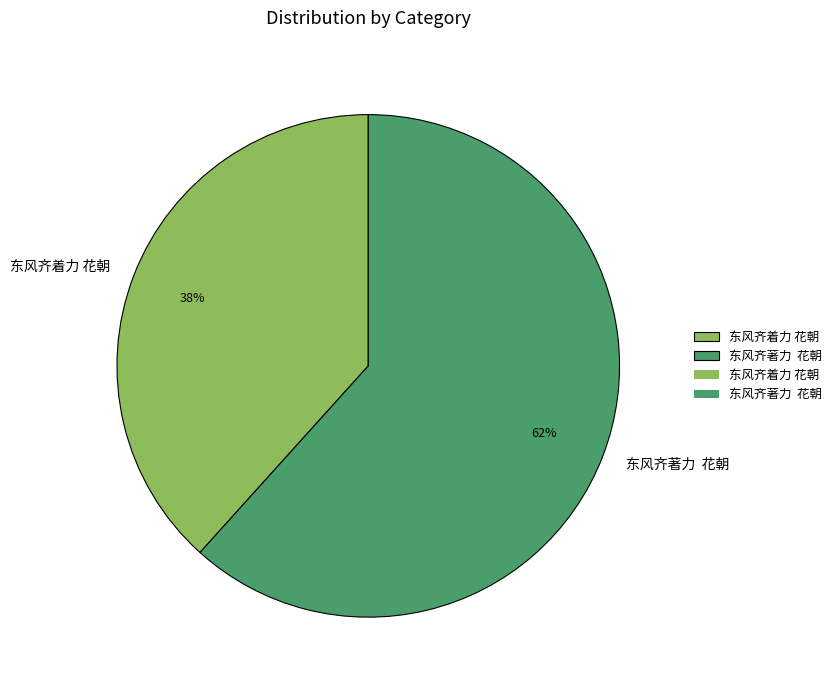

Is it true that 东风齐着力 花朝 is 38% of the pie?

True